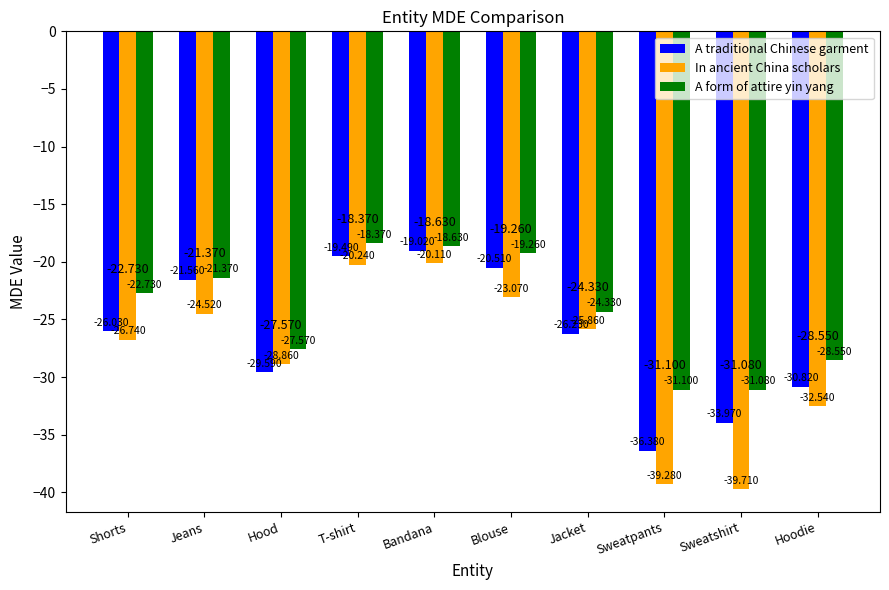

What is the value of the A form of attire yin yang bar at the 5th from the left?

-18.6